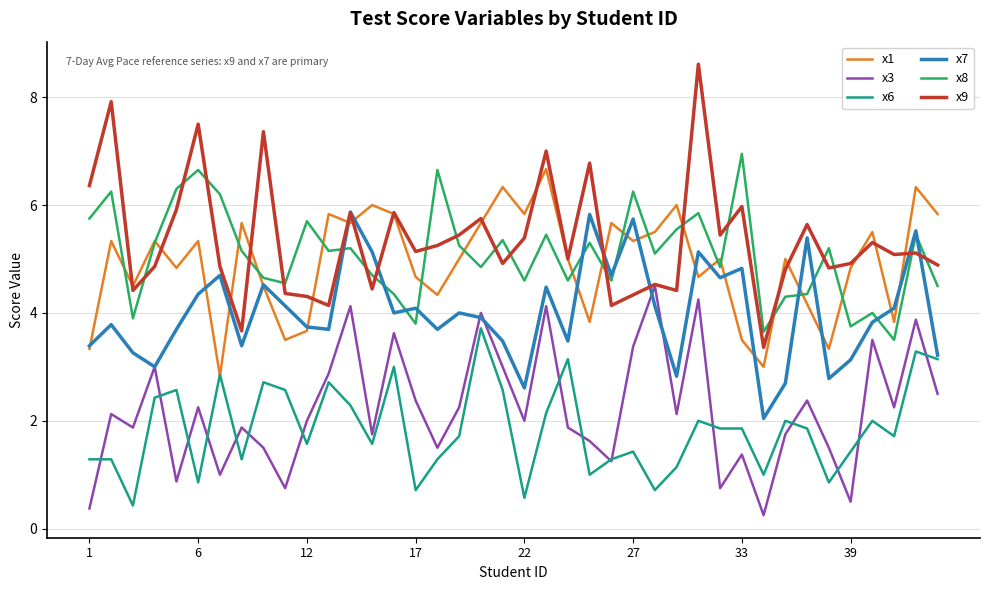

True or false: x6 and x7 intersect in this chart.

False